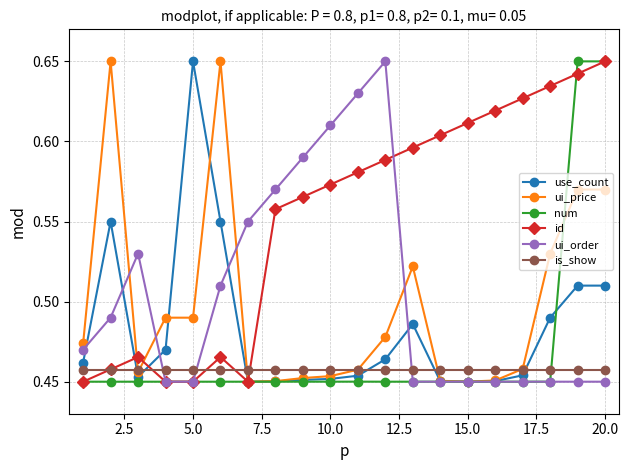

How many num values are between 0 and 1?

20